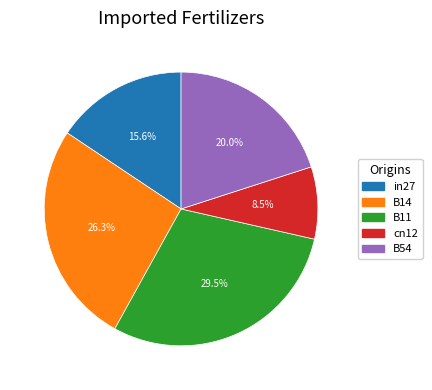

Combined, what portion of the pie is B11 and B54?

49.5%